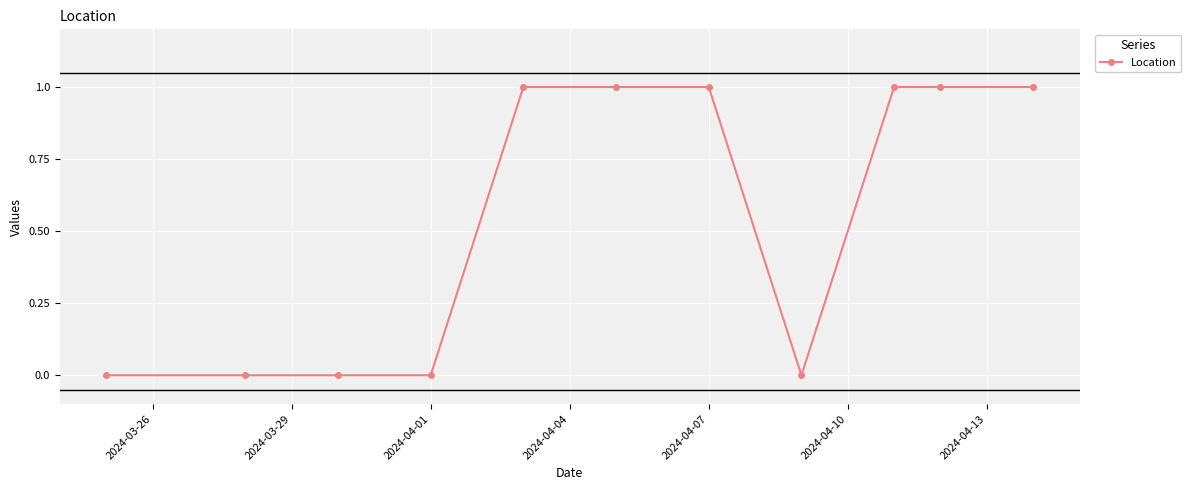

What is the value of the 6th point from the left?

1